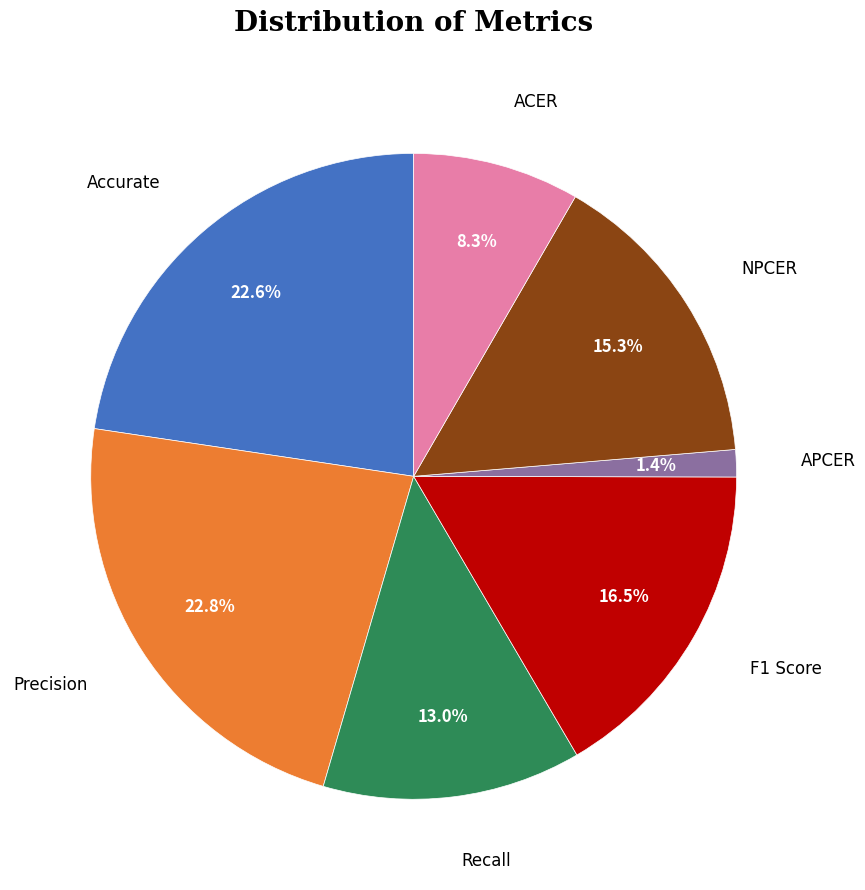

Is there a majority slice in this chart?

No